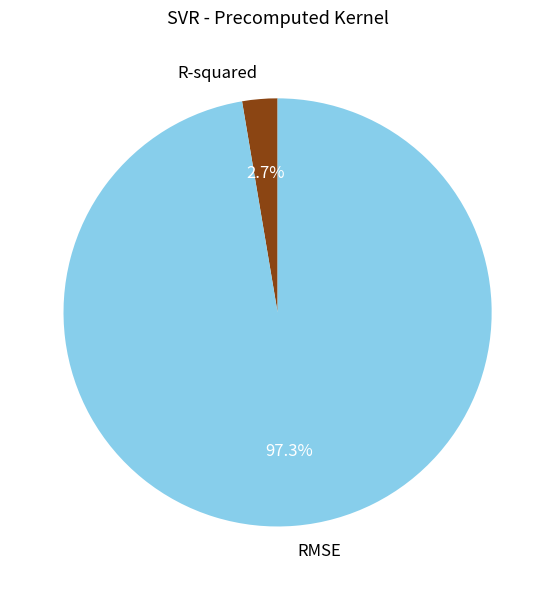

To the nearest percent, what is the combined percentage of R-squared and RMSE?

100%